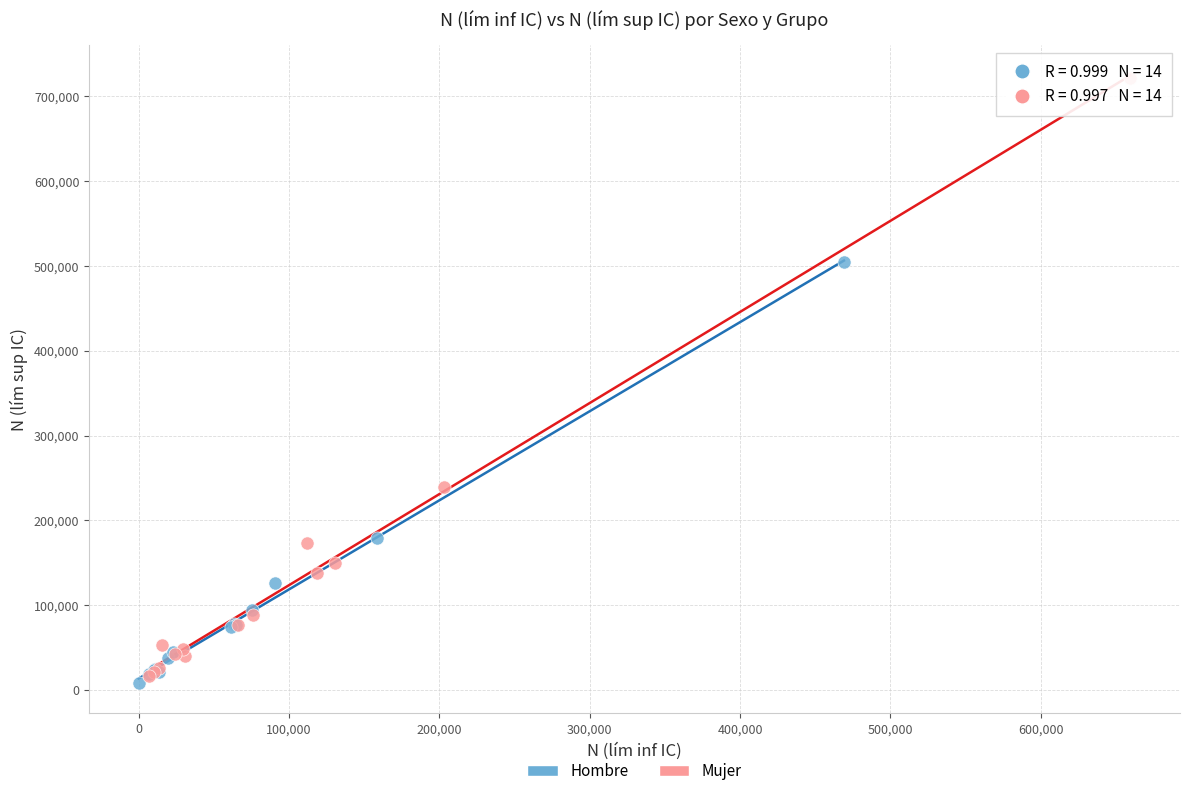

Which series has the widest spread of Y values?

Mujer